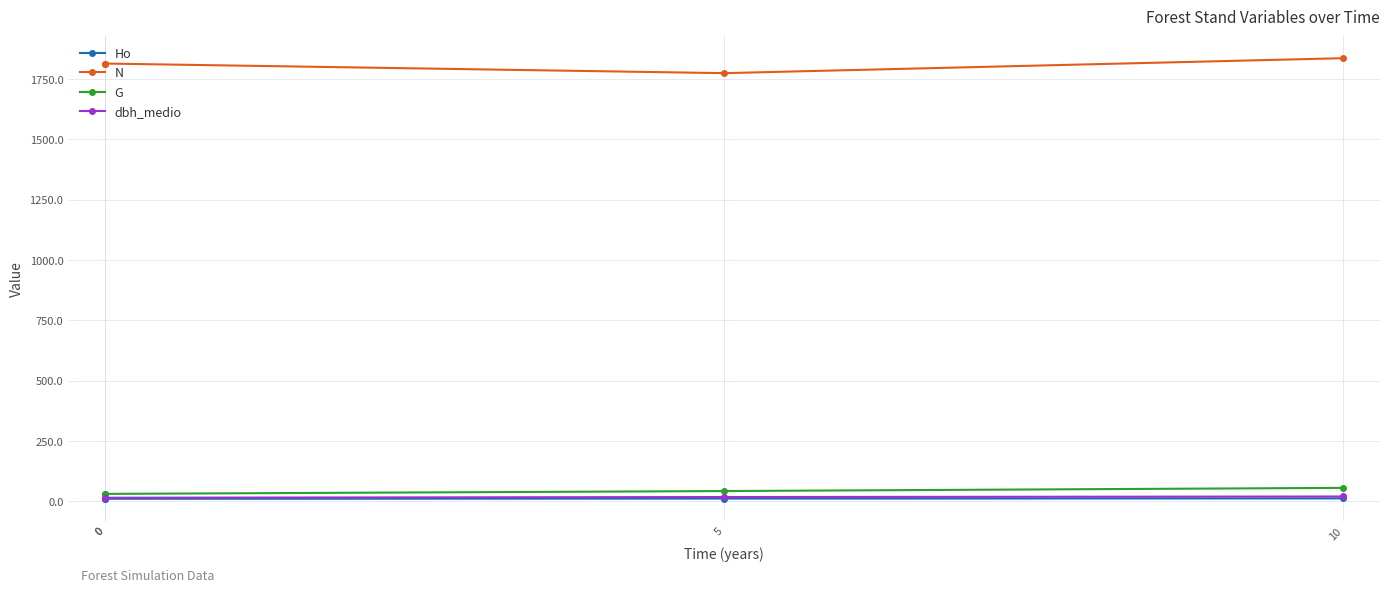

Between 10 and 0, which is larger?

10